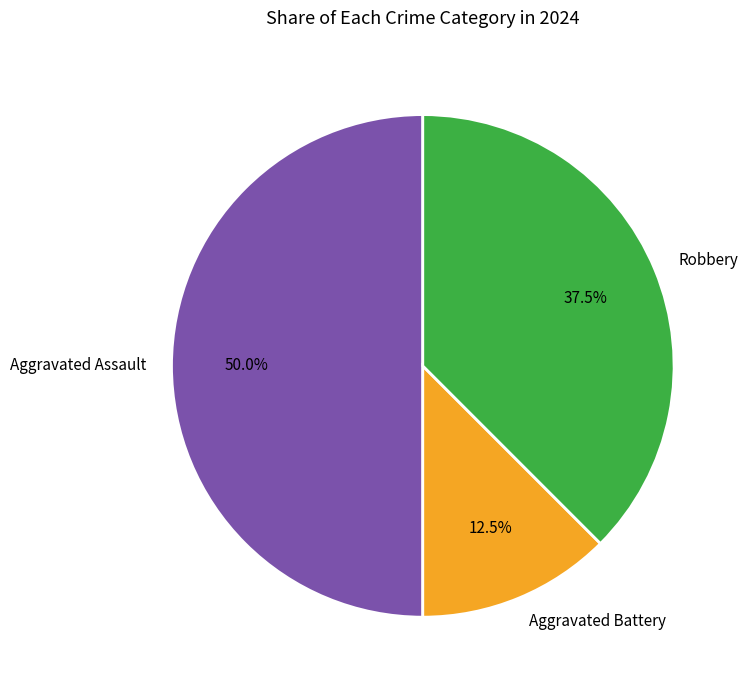

What percentage do Aggravated Battery and Aggravated Assault together represent?

62.5%